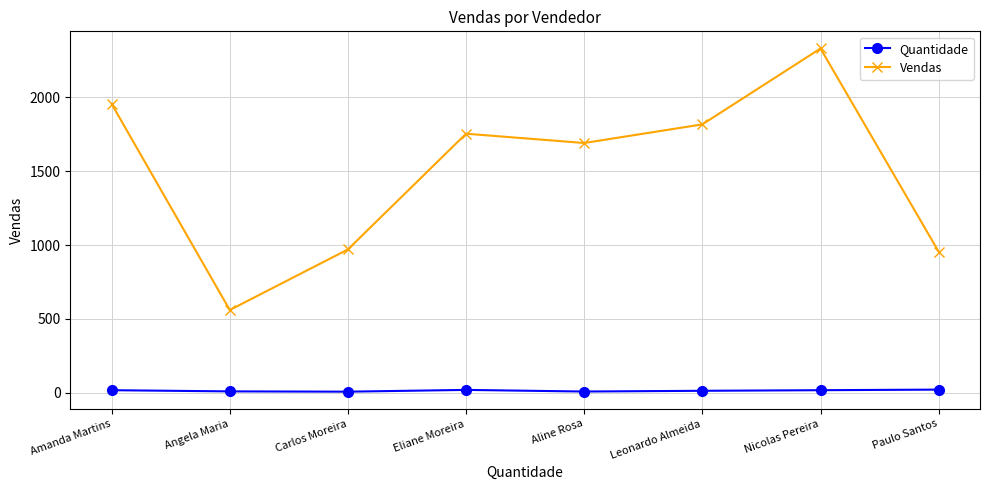

How many lines are shown in the chart?

2